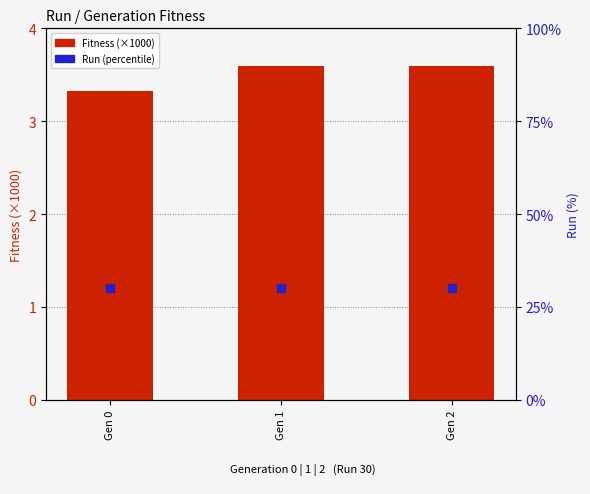

Which series contains the lowest Y value?

Fitness (×1000)